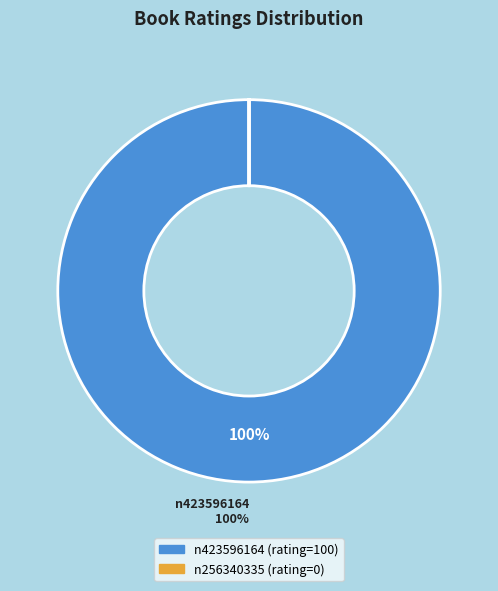

To the nearest percent, what is the difference between the largest and smallest slice percentages?

100%